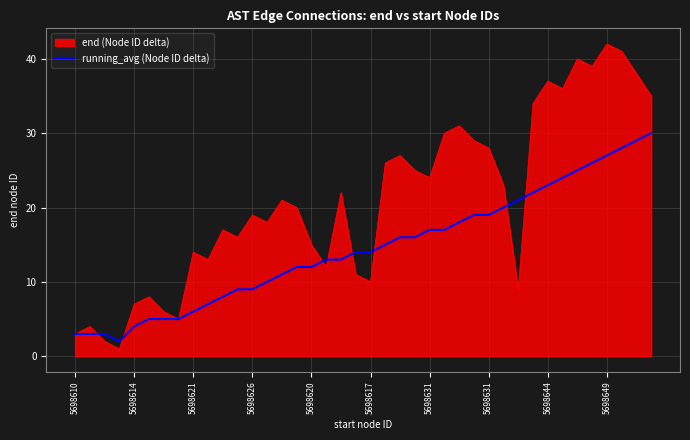

What is the minimum value shown in the chart?

1